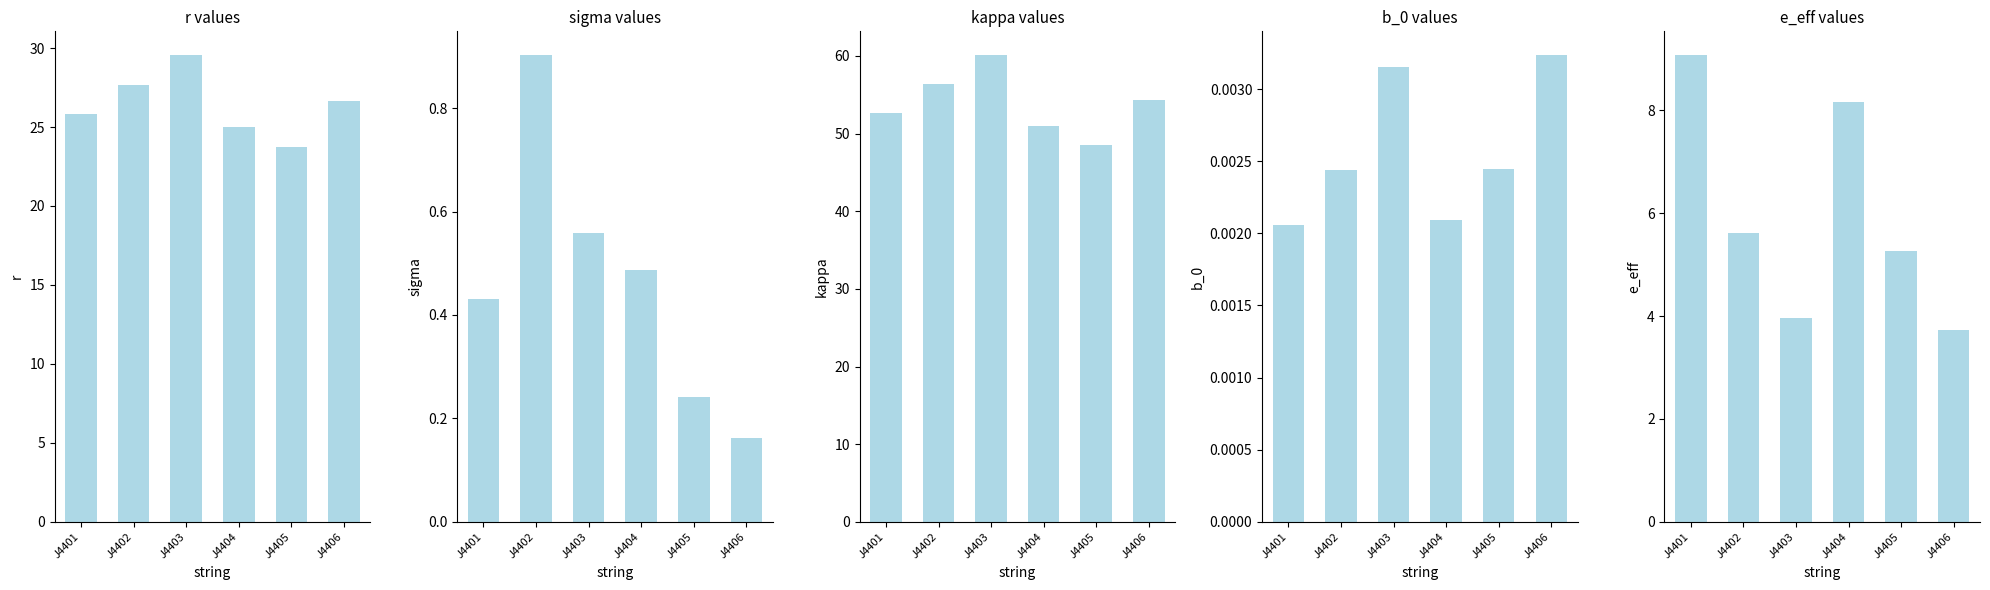

Between J4402 and J4403, which series saw the biggest shift?

kappa